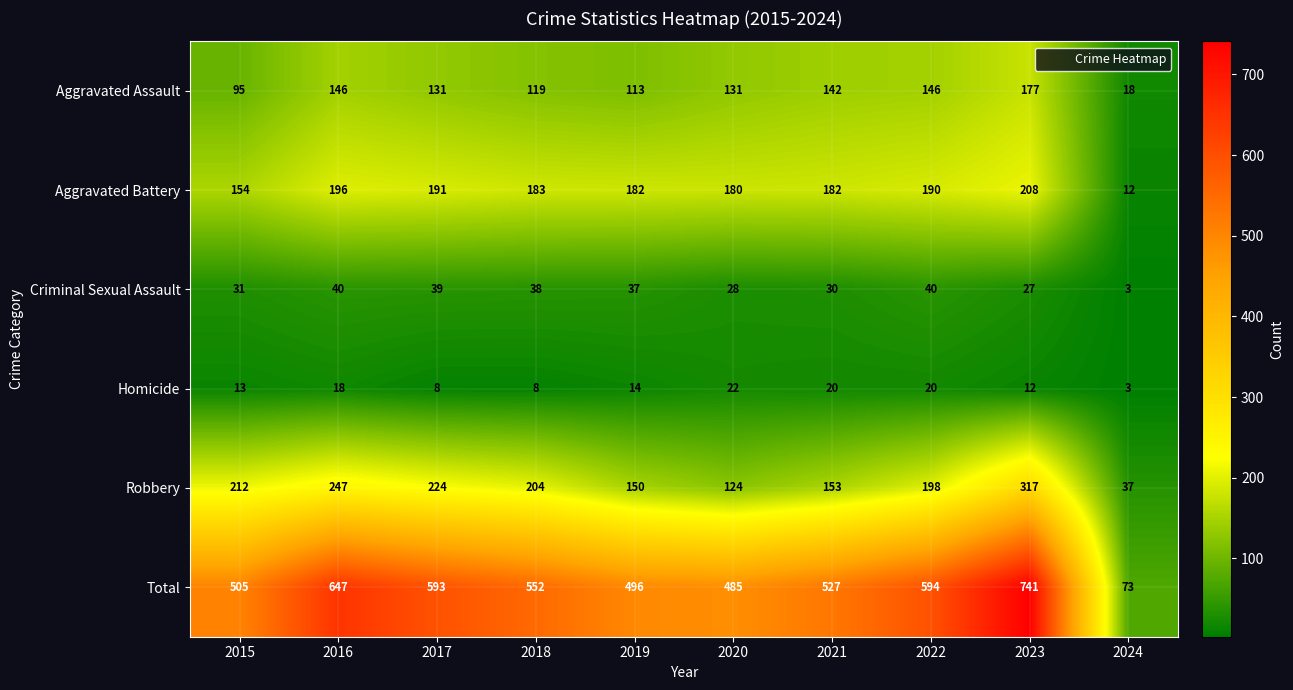

Which series has the largest total across all categories?

Total